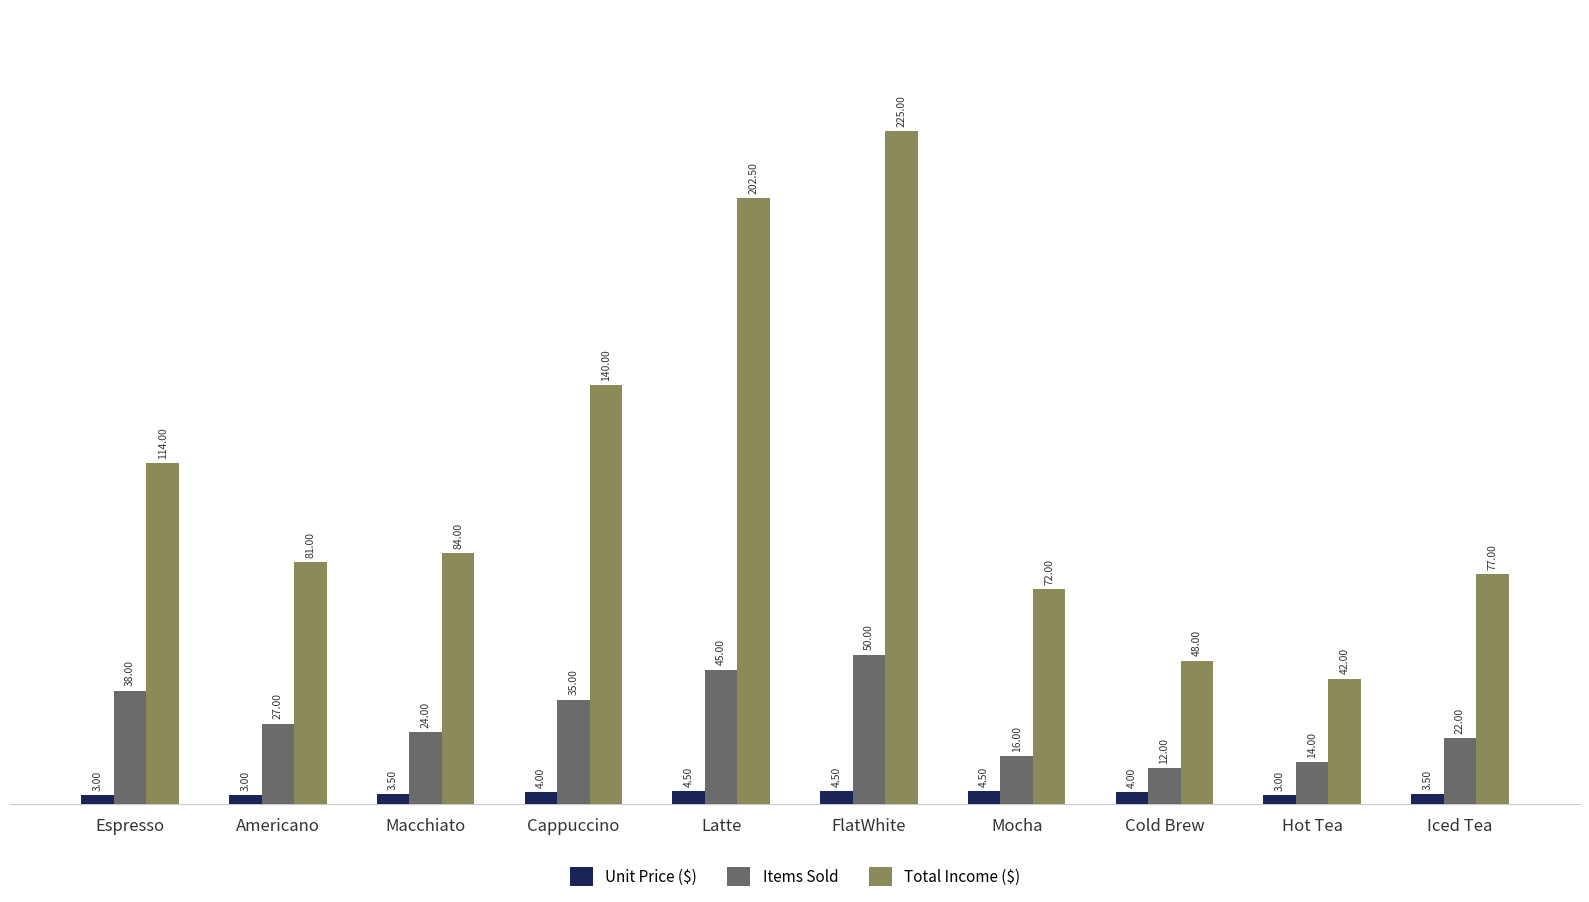

What is the maximum value shown in the chart?

225.0